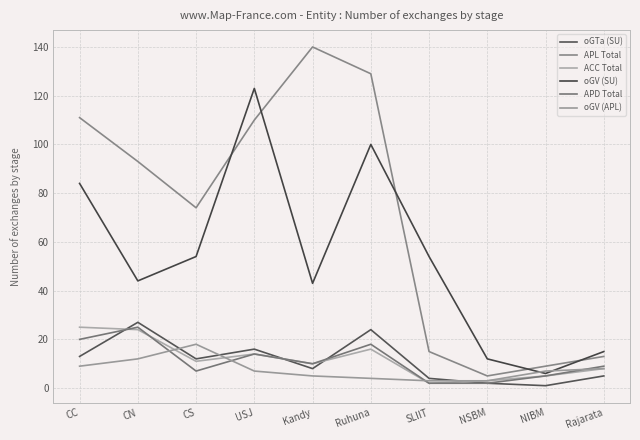

Reading left to right, what are all the values shown in this chart?

oGTa (SU): CC=13	CN=27	CS=12	USJ=16	Kandy=8	Ruhuna=24	SLIIT=4	NSBM=2	NIBM=1	Rajarata=5
APL Total: CC=111	CN=93	CS=74	USJ=110	Kandy=140	Ruhuna=129	SLIIT=15	NSBM=5	NIBM=9	Rajarata=13
ACC Total: CC=25	CN=24	CS=11	USJ=14	Kandy=10	Ruhuna=16	SLIIT=2	NSBM=3	NIBM=5	Rajarata=8
oGV (SU): CC=84	CN=44	CS=54	USJ=123	Kandy=43	Ruhuna=100	SLIIT=54	NSBM=12	NIBM=6	Rajarata=15
APD Total: CC=20	CN=25	CS=7	USJ=14	Kandy=10	Ruhuna=18	SLIIT=2	NSBM=2	NIBM=5	Rajarata=9
oGV (APL): CC=9	CN=12	CS=18	USJ=7	Kandy=5	Ruhuna=4	SLIIT=3	NSBM=3	NIBM=7	Rajarata=8